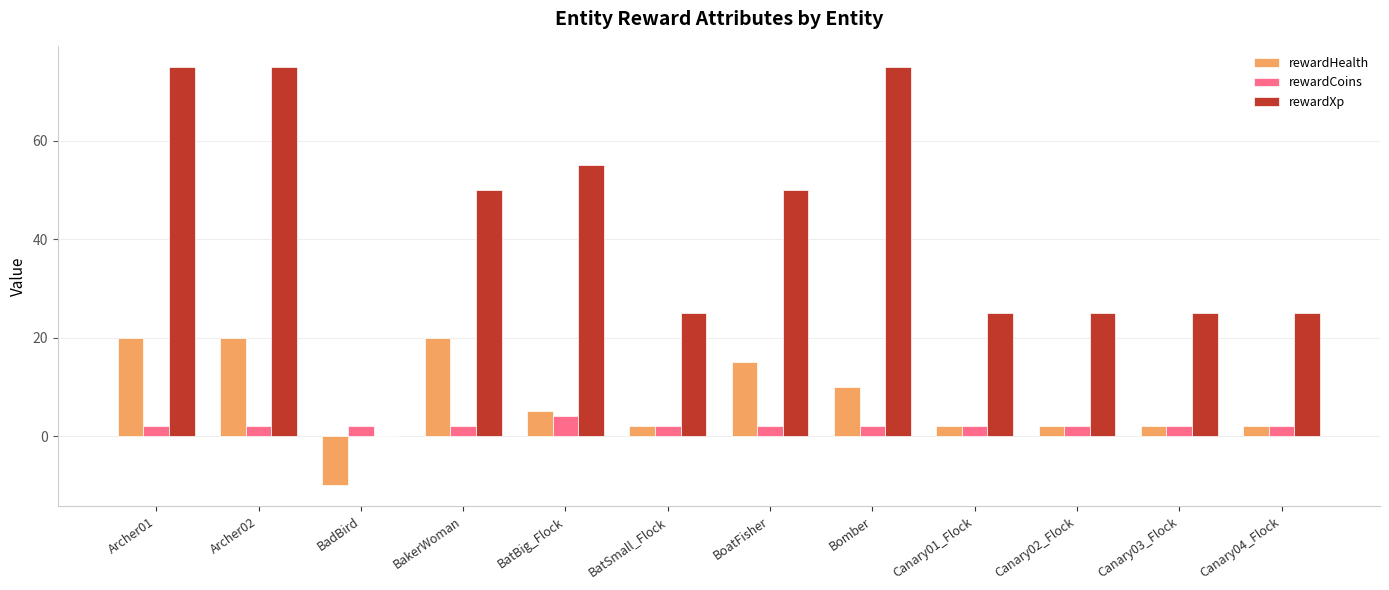

What is the highest value of the rewardXp series?

75